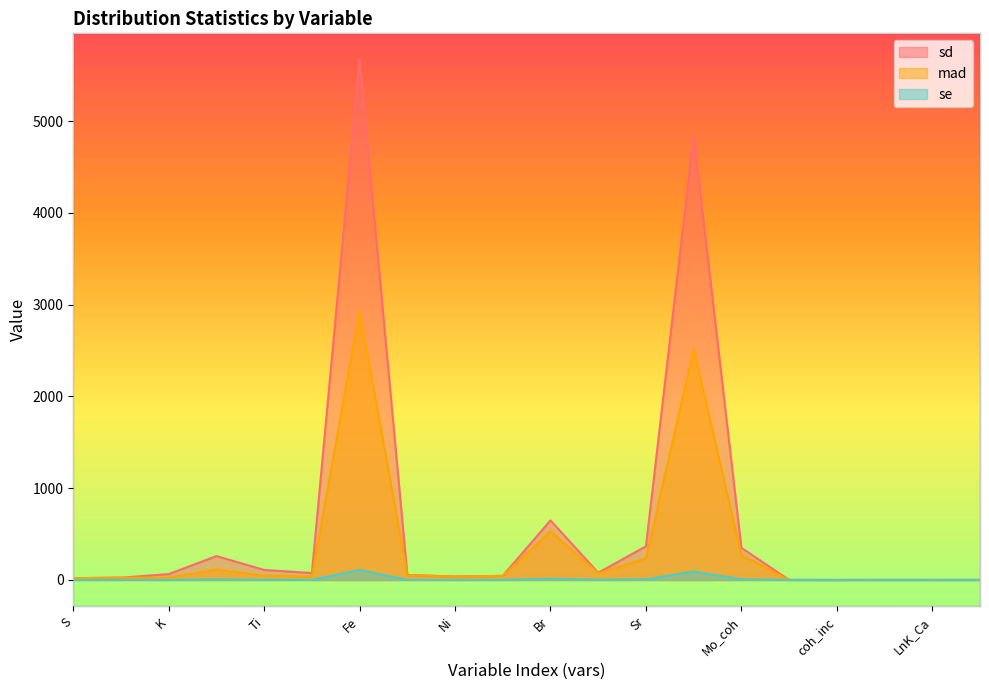

What are all the series names shown in the legend?

sd, mad, se